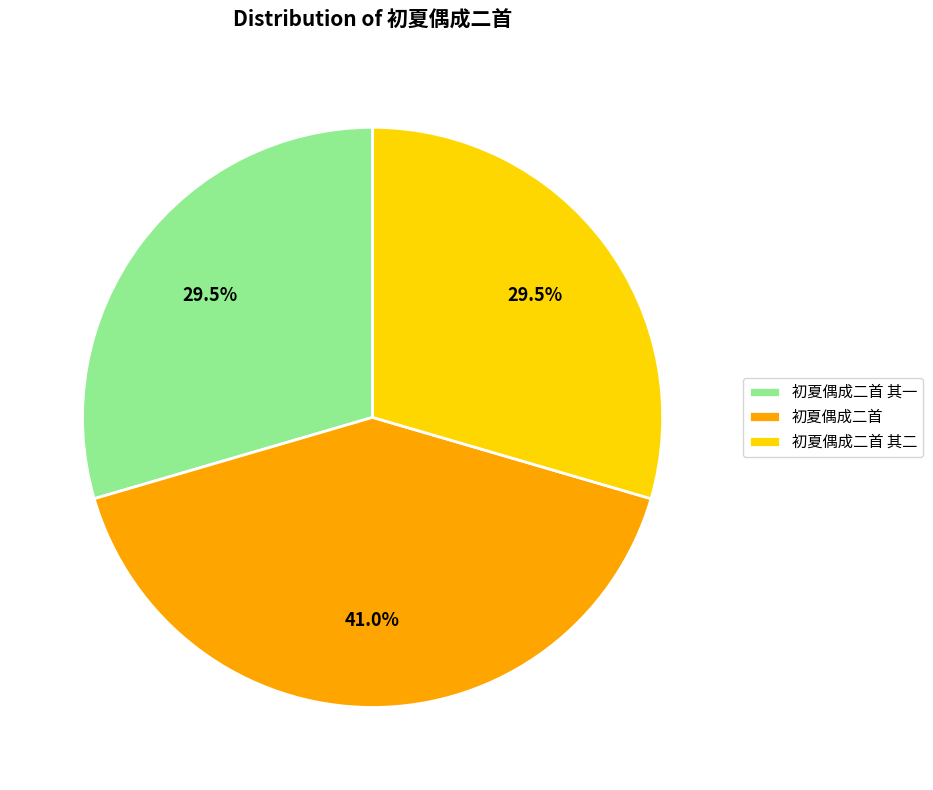

Approximately how many times larger is the value at 初夏偶成二首 compared to 初夏偶成二首 其一?

1.4